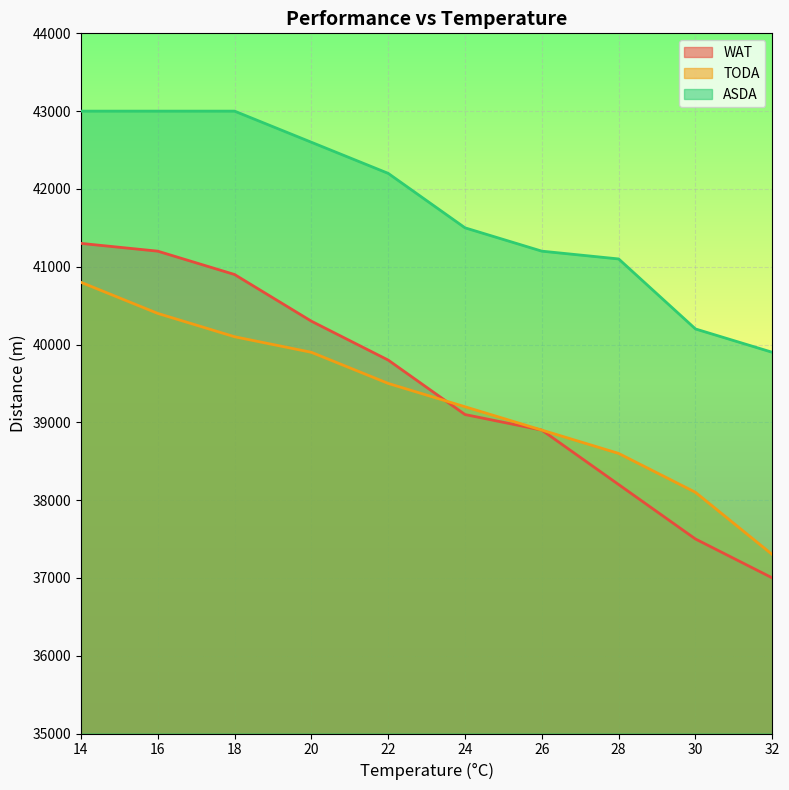

What is the difference between the highest and lowest values at 14?

2200